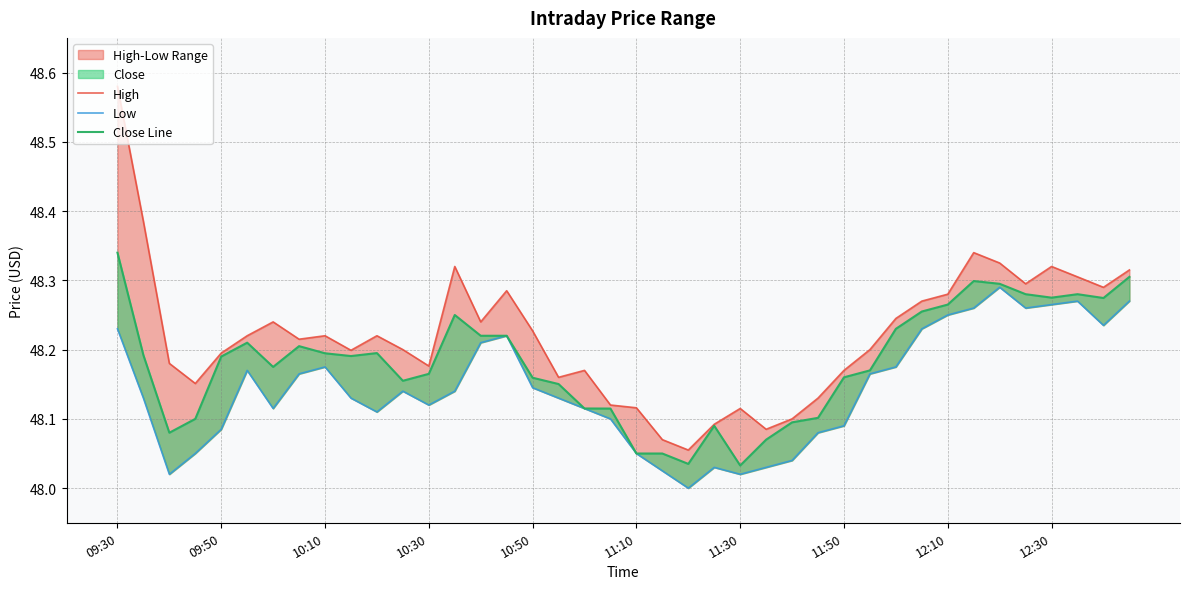

Between 18 and 33, which series saw the biggest shift?

Close Line